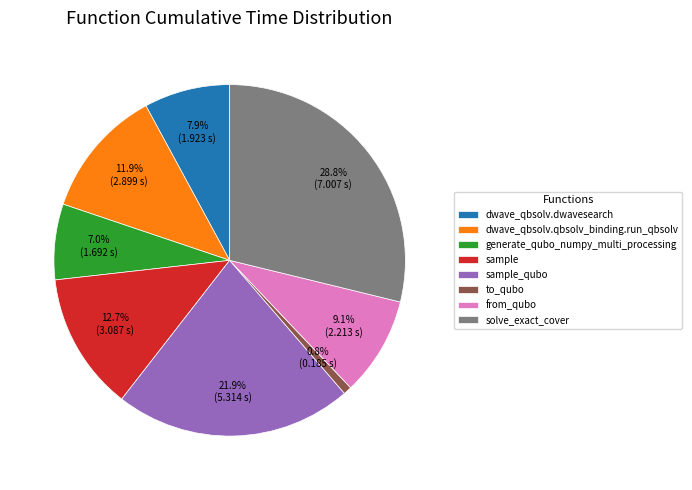

To the nearest percent, what is the combined percentage of dwave_qbsolv.dwavesearch and sample_qubo?

30%